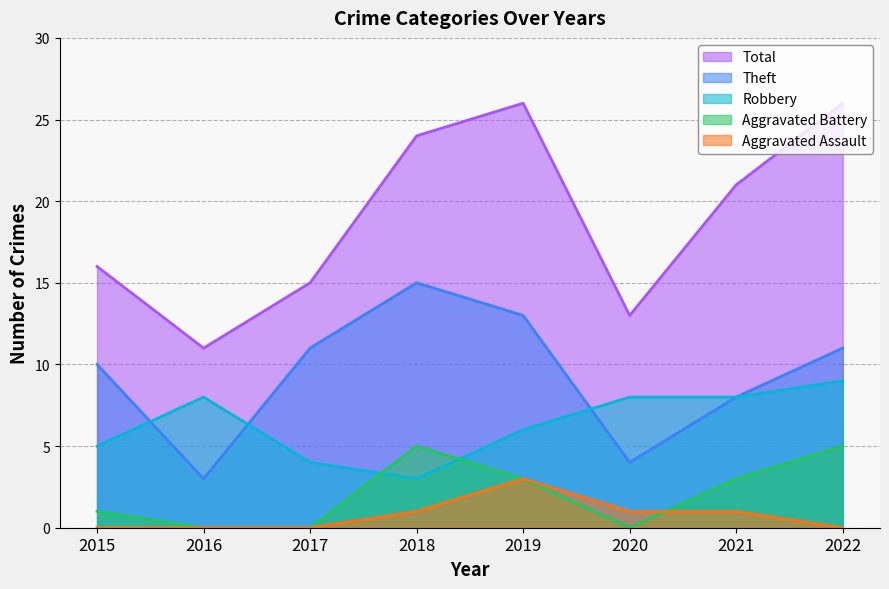

List the series in order of their peak value, highest first.

Total, Theft, Robbery, Aggravated Battery, Aggravated Assault